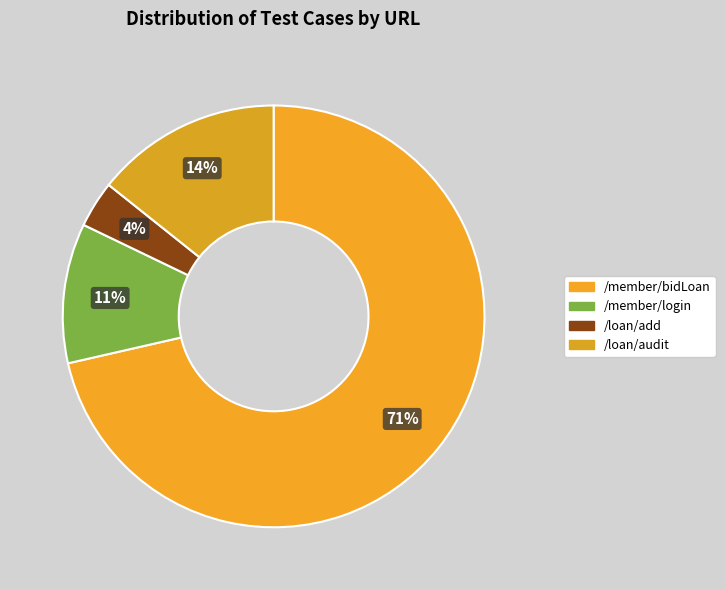

Count the number of slices in the pie.

4